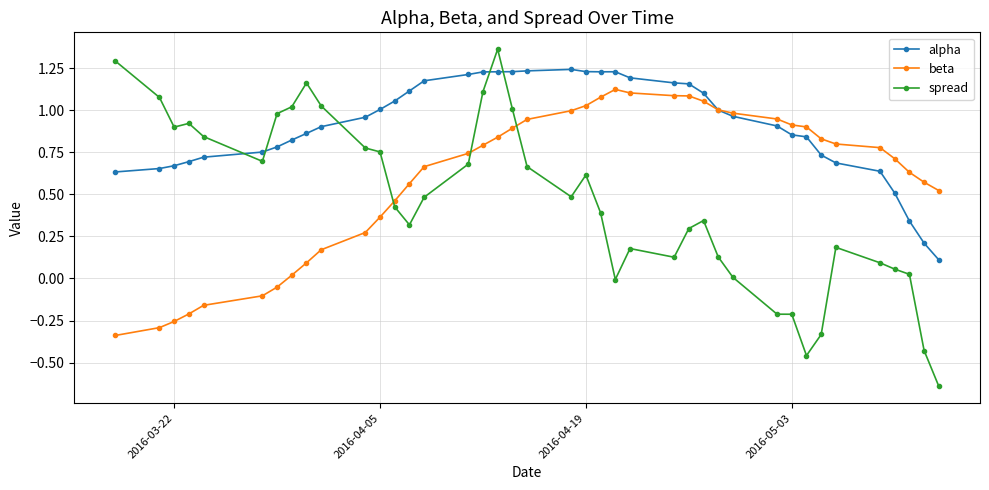

True or false: spread has more than 1 interior local peaks.

True